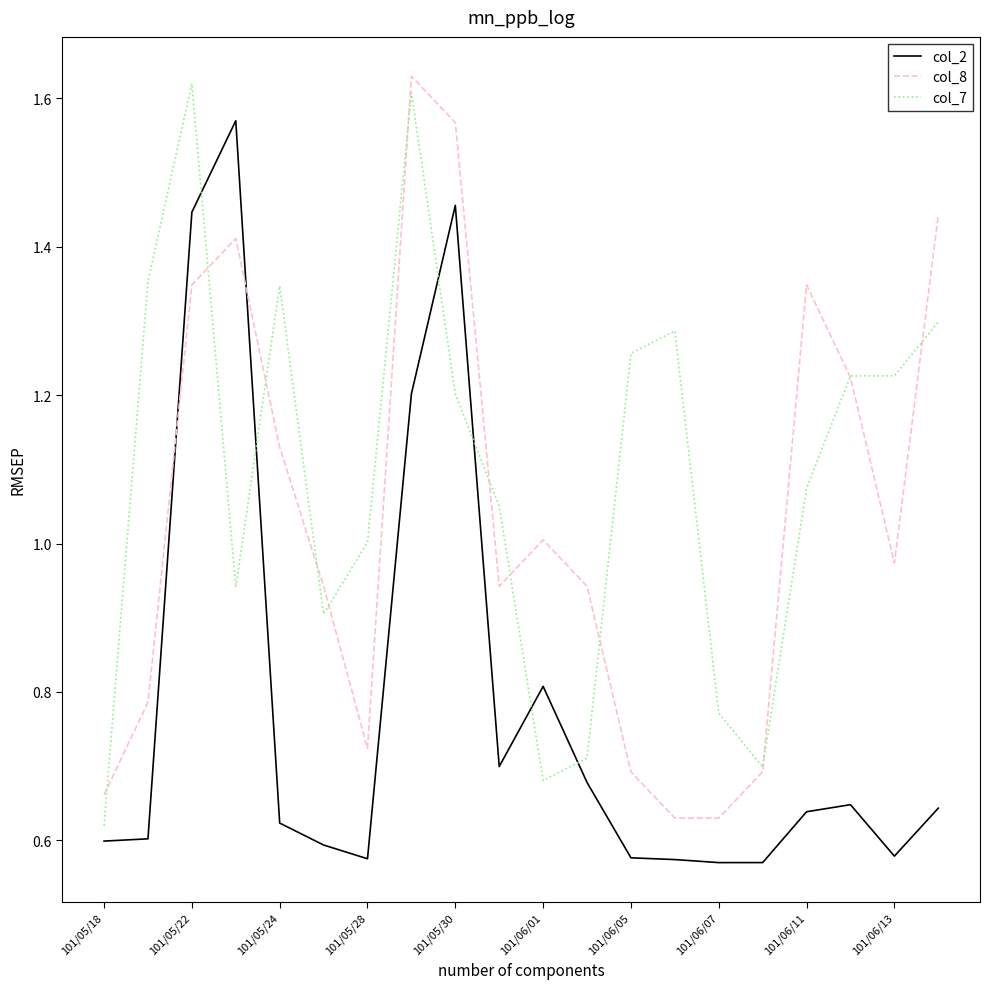

Rank the series by their average value, from lowest to highest.

col_2, col_8, col_7